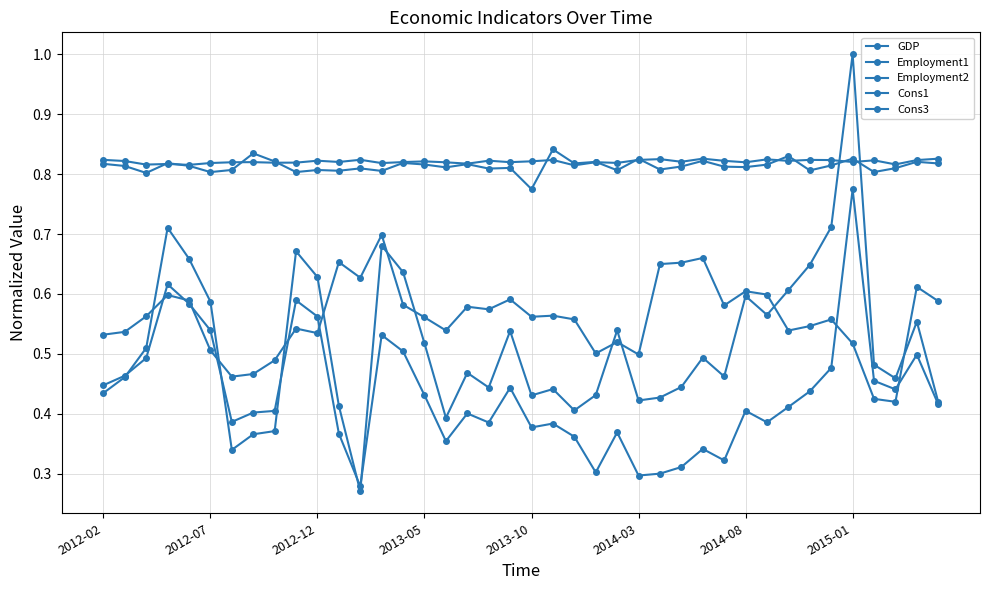

How many data points does each series have?

40